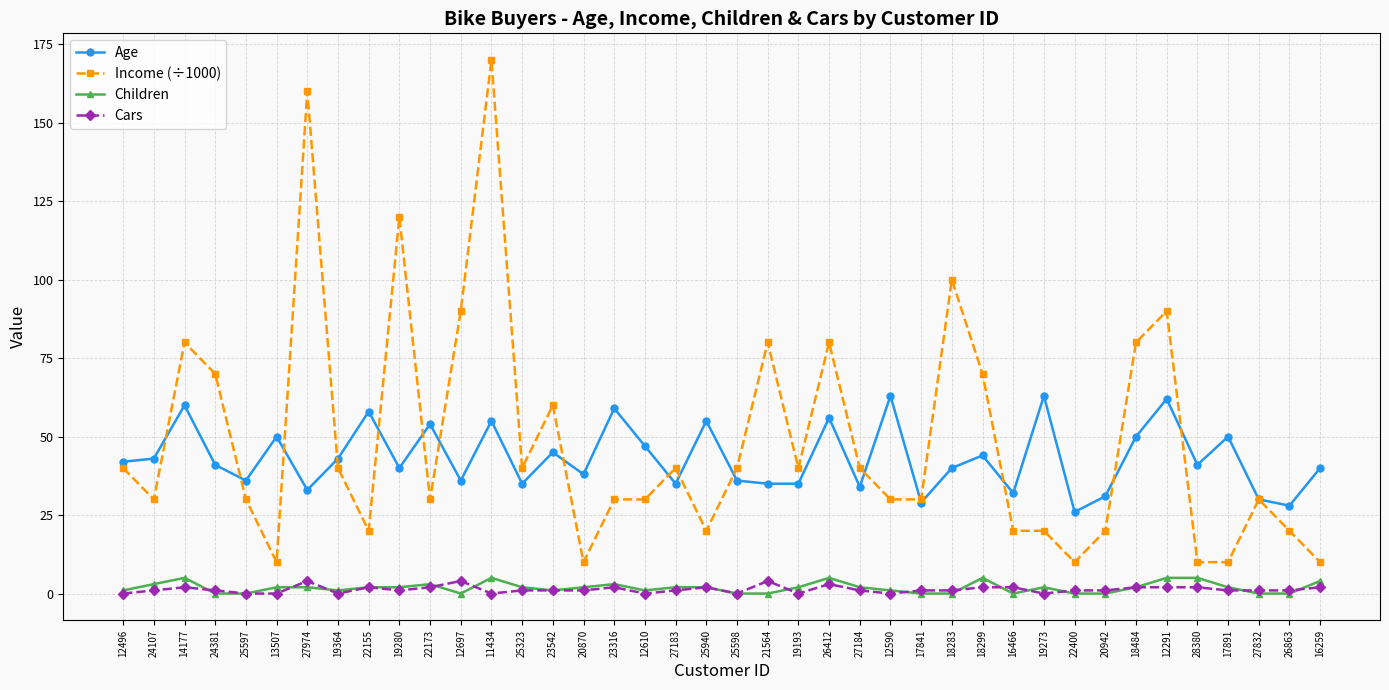

What is the sum of the Cars values at 12291 and 24107?

3